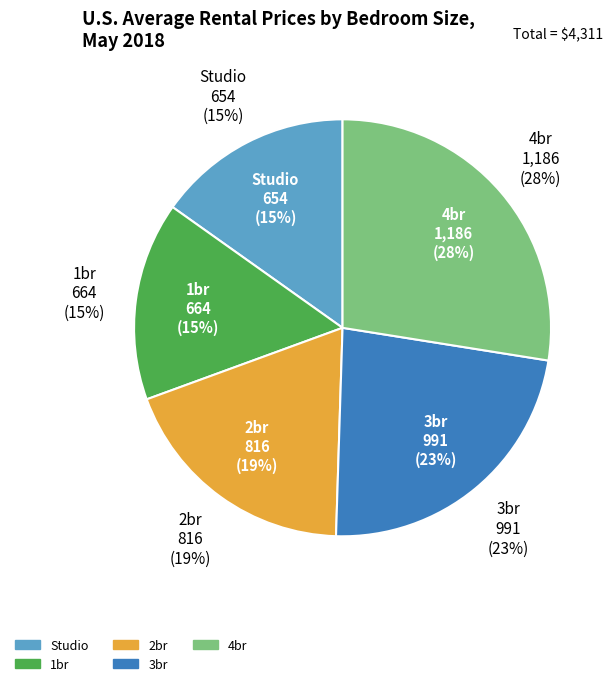

What percentage is the 3br slice, to the nearest percent?

23%